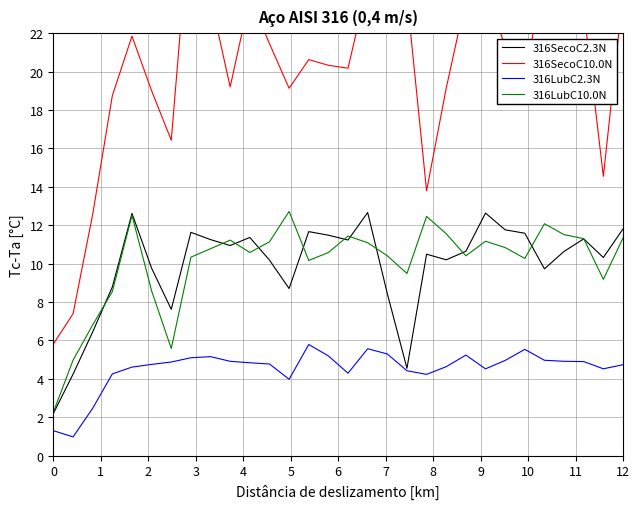

What is the lowest value of the 316SecoC2.3N series?

2.2